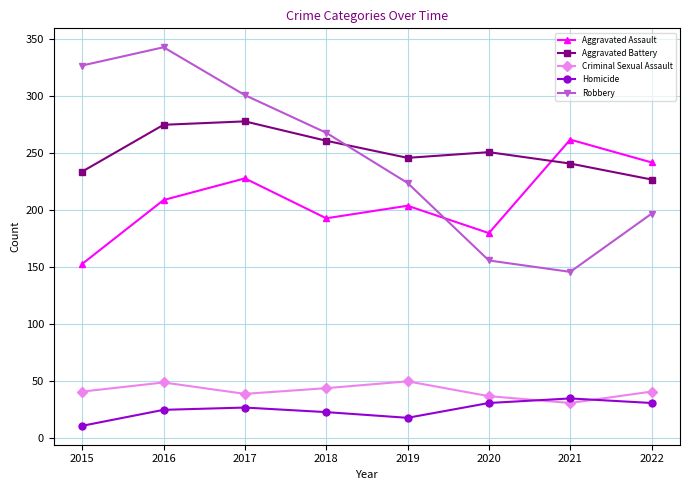

How many intersections are there between Homicide and Criminal Sexual Assault?

2